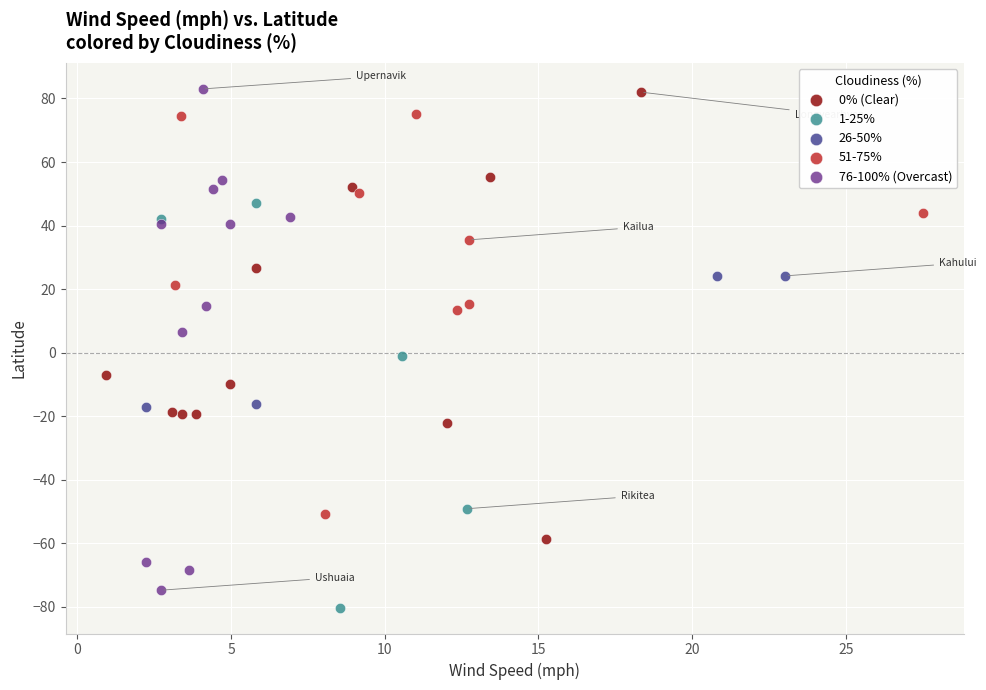

What are all the series names shown in the legend?

0% (Clear), 1-25%, 26-50%, 51-75%, 76-100% (Overcast)